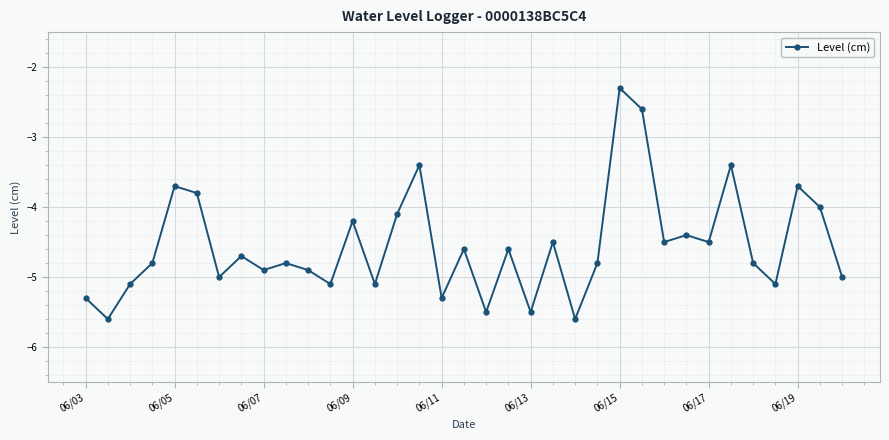

How many lines are shown in the chart?

1